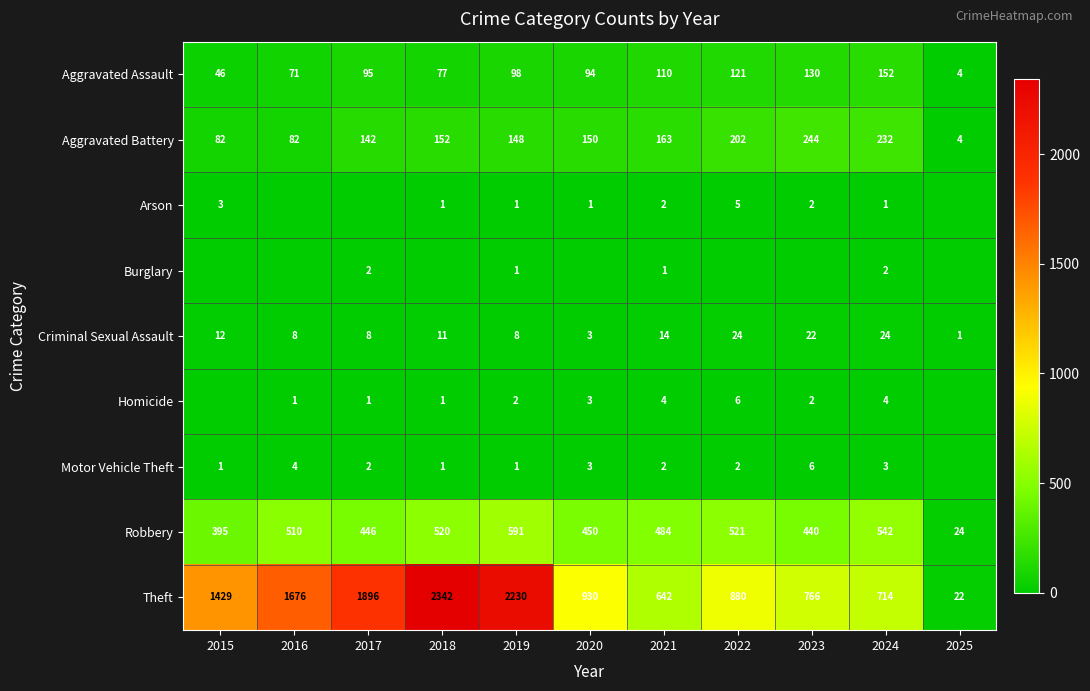

Is the value of Arson at 2015 greater than the value of Criminal Sexual Assault at 2016?

No